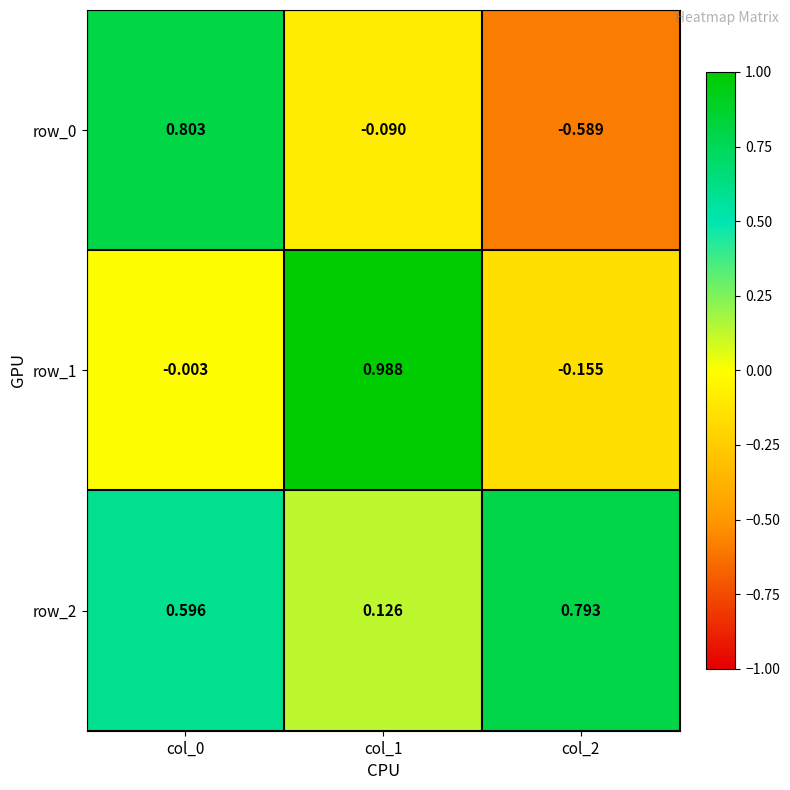

How many data points in row_1 are above 0?

1